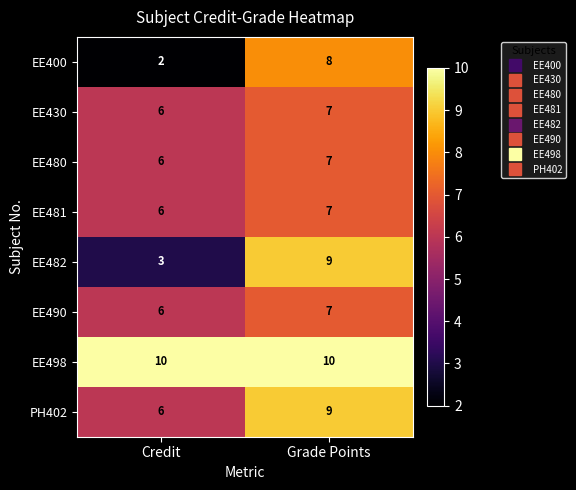

What is the average value of the EE498 series?

10